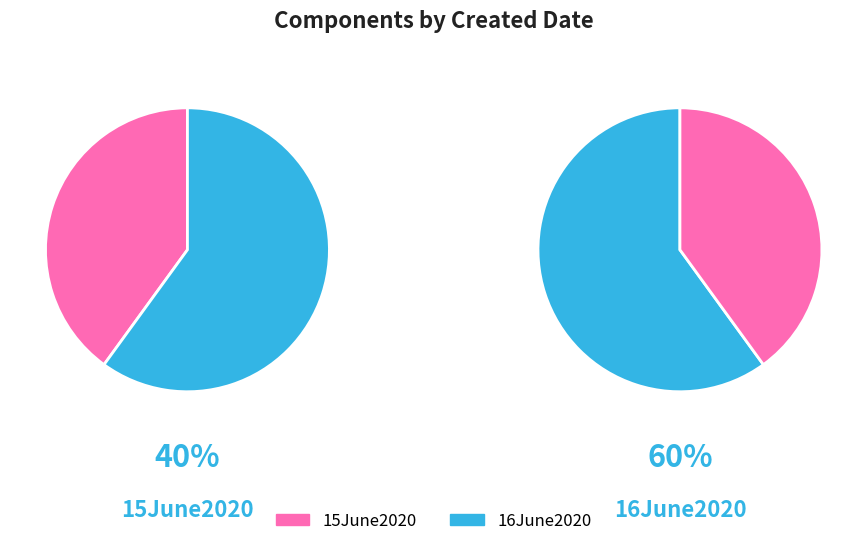

Approximately how many times larger is the value at 16June2020 compared to 15June2020?

1.5